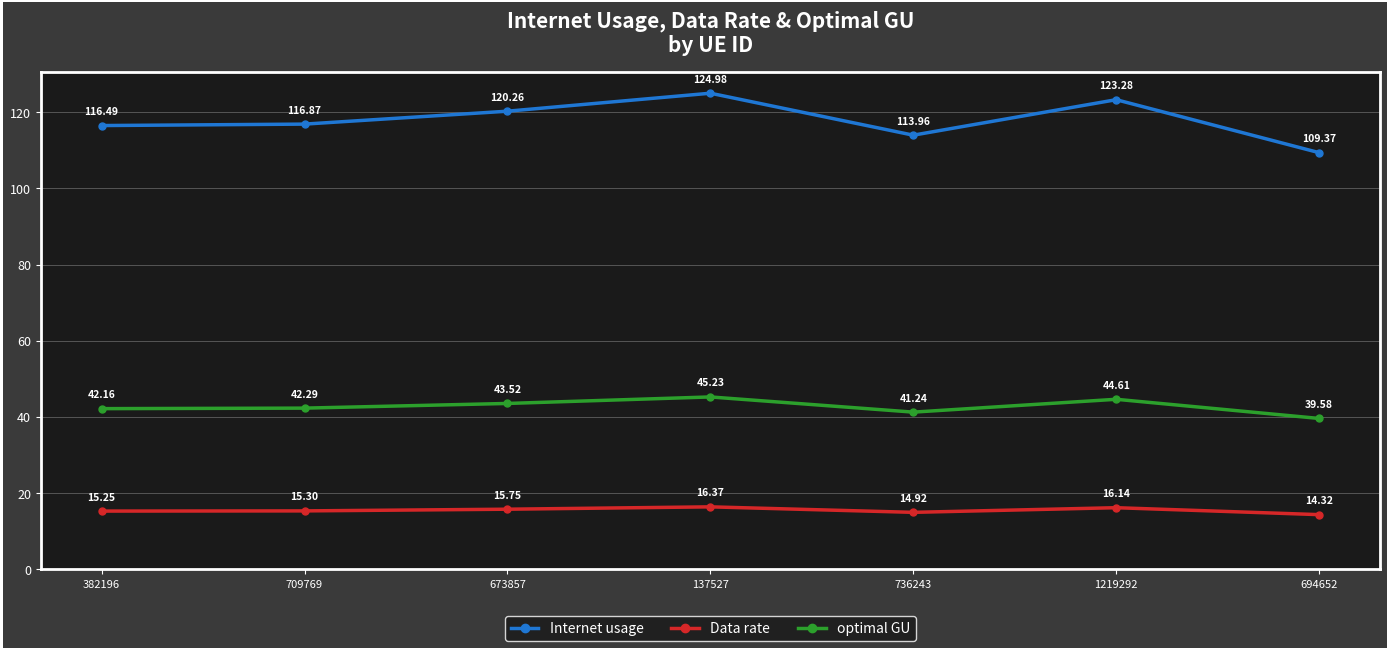

Which series has the largest range (max minus min)?

Internet usage